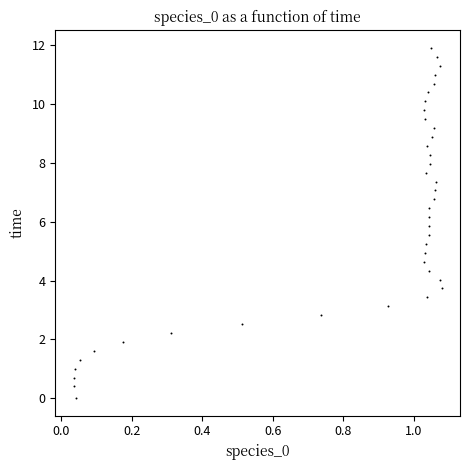

What is the range of X values (max minus min)?

1.0